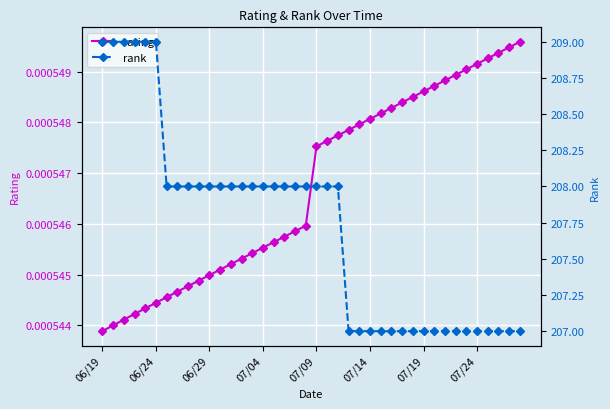

How many lines are shown in the chart?

2